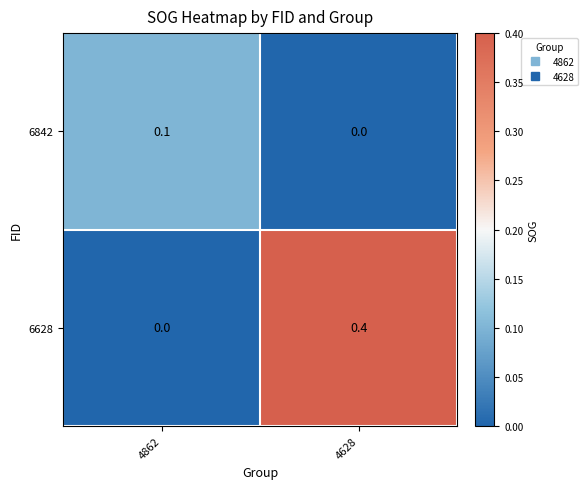

At how many categories does at least one series exceed 0?

2